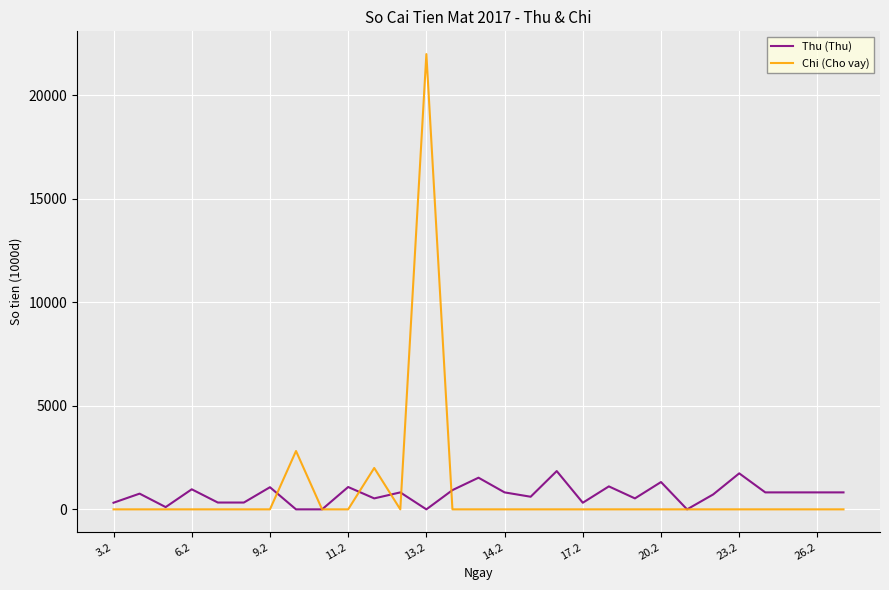

List the series in order of their peak value, highest first.

Chi (Cho vay), Thu (Thu)